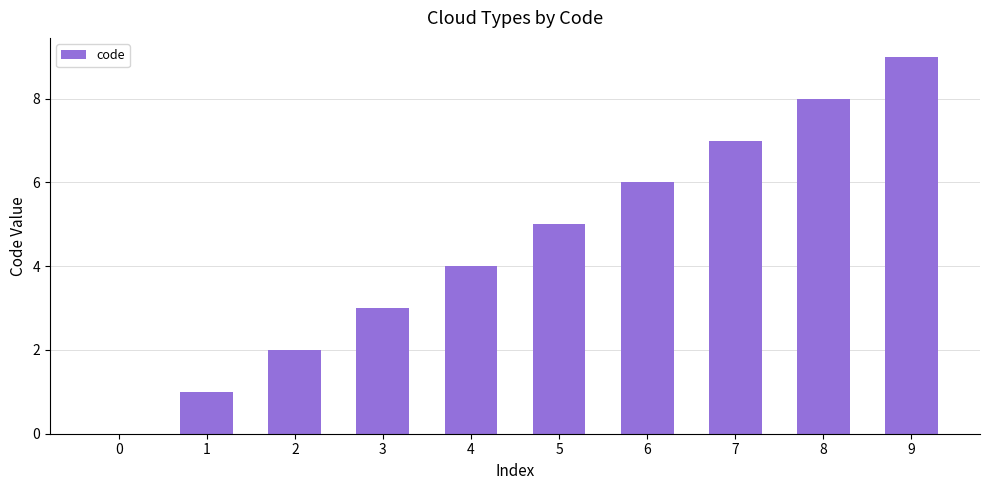

Which has a higher value, 5 or 9?

9